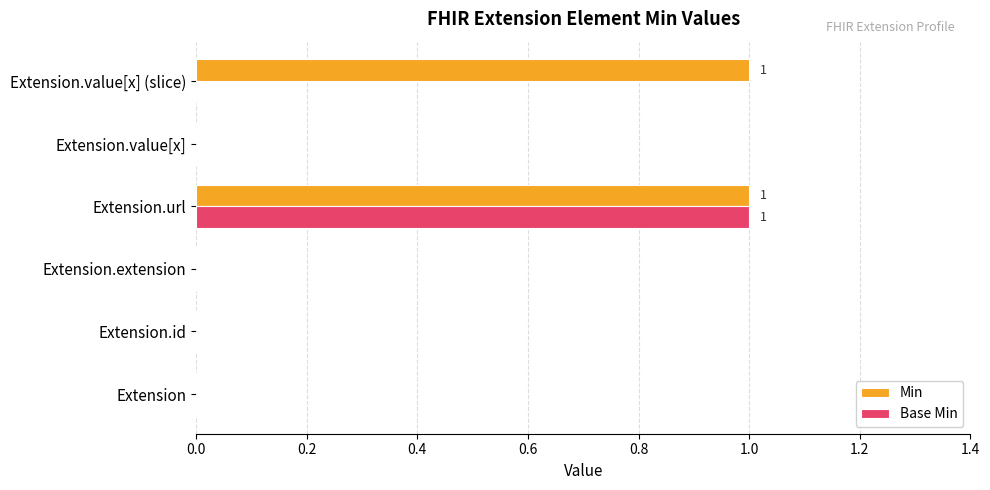

At which category is the sum across all series the highest?

Extension.url